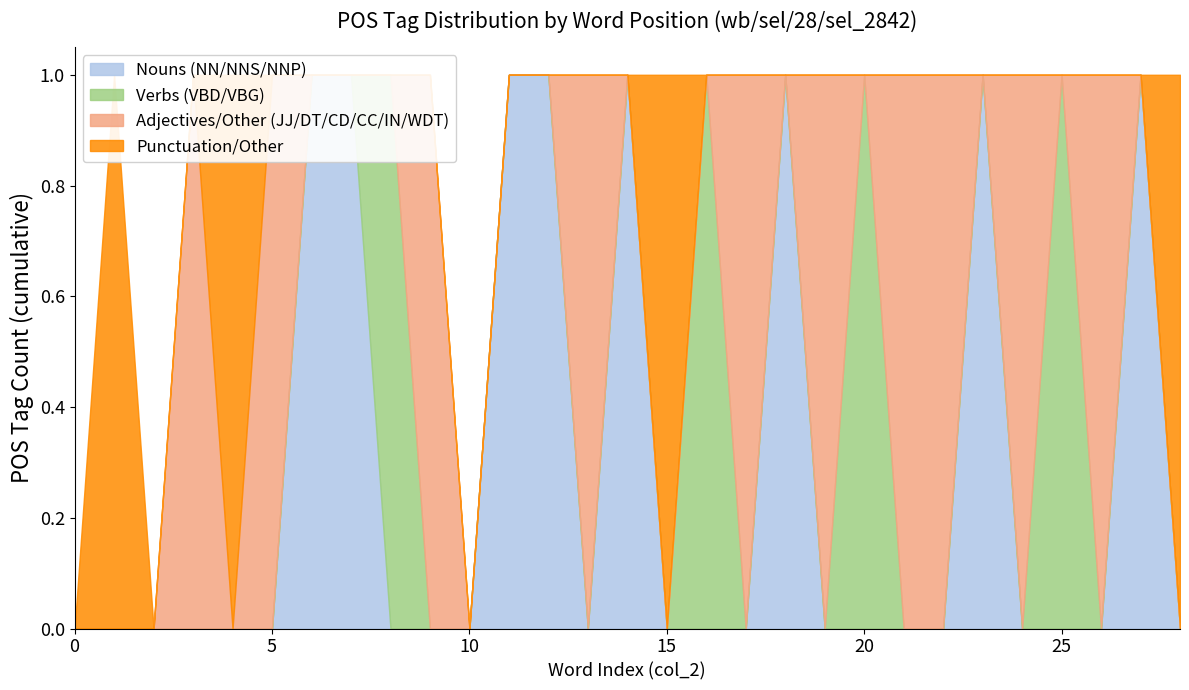

Reading right to left, what are all the values shown in this chart?

Nouns (NN/NNS/NNP): 0	1	0	0	0	1	0	0	0	0	1	0	0	0	1	0	1	1	0	0	0	1	1	0	0	0	0	0	0
Verbs (VBD/VBG): 0	0	0	1	0	0	0	0	1	0	0	0	1	0	0	0	0	0	0	0	1	0	0	0	0	0	0	0	0
Adjectives/Other (JJ/DT/CD/CC/IN/WDT): 0	0	1	0	1	0	1	1	0	1	0	1	0	0	0	1	0	0	0	1	0	0	0	1	0	1	0	0	0
Punctuation/Other: 1	0	0	0	0	0	0	0	0	0	0	0	0	1	0	0	0	0	0	0	0	0	0	0	1	0	0	1	0